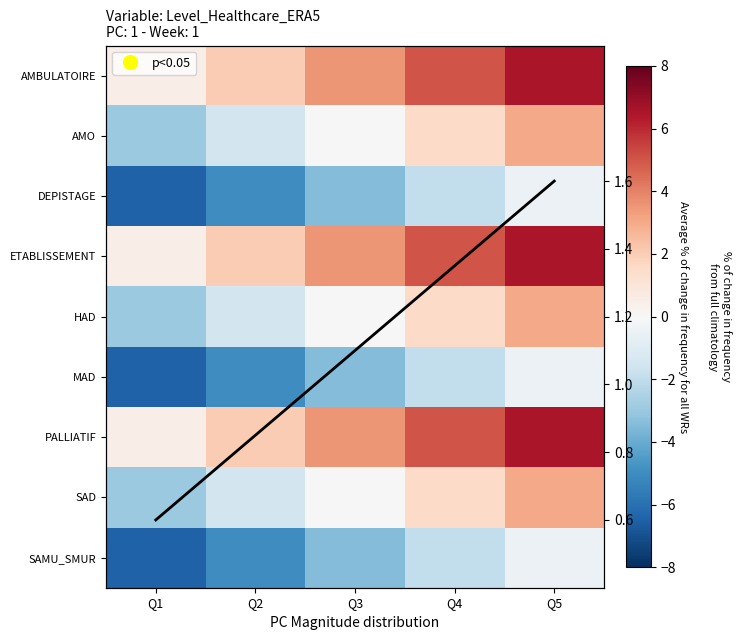

List the series in order of their peak value, lowest first.

DEPISTAGE, MAD, SAMU_SMUR, Average, AMO, HAD, SAD, AMBULATOIRE, ETABLISSEMENT, PALLIATIF